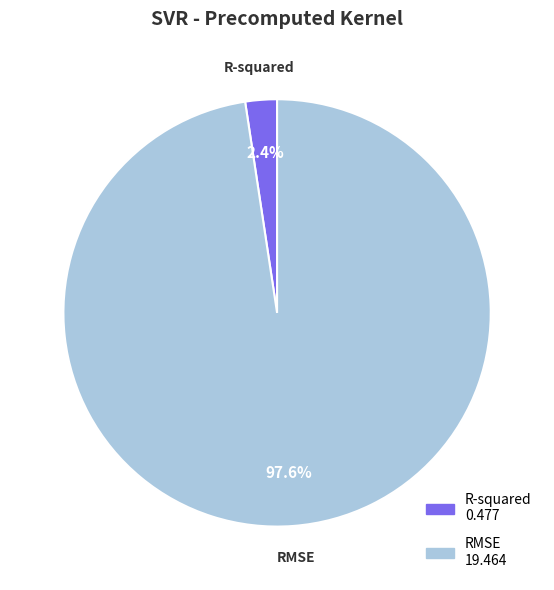

Count the number of slices in the pie.

2